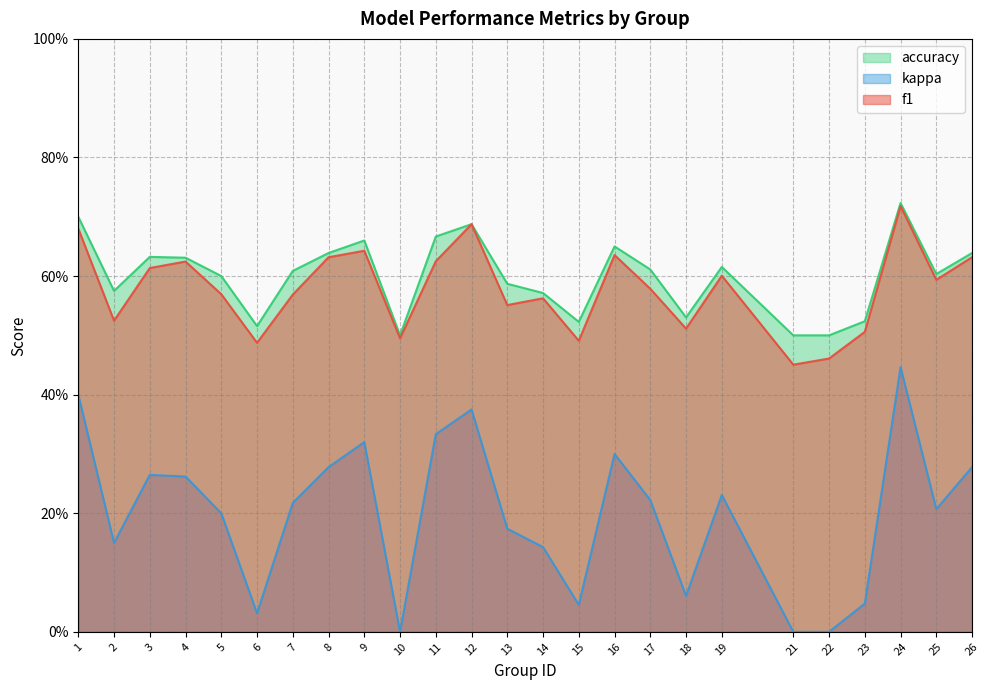

What is the difference between the kappa values at 22 and 1?

0.2